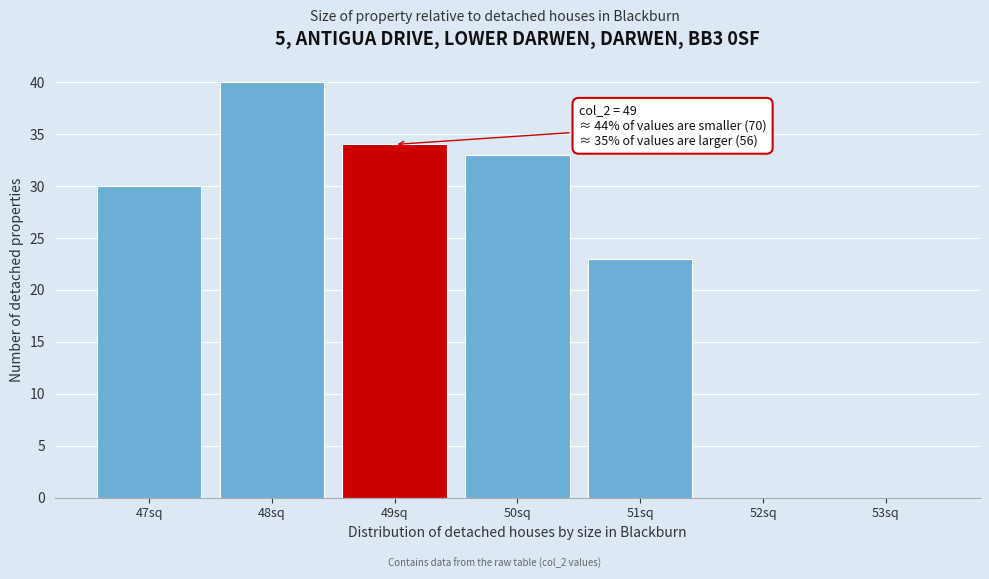

Reading left to right, what are all the values shown in this chart?

47sq=30	48sq=40	49sq=34	50sq=33	51sq=23	52sq=0	53sq=0